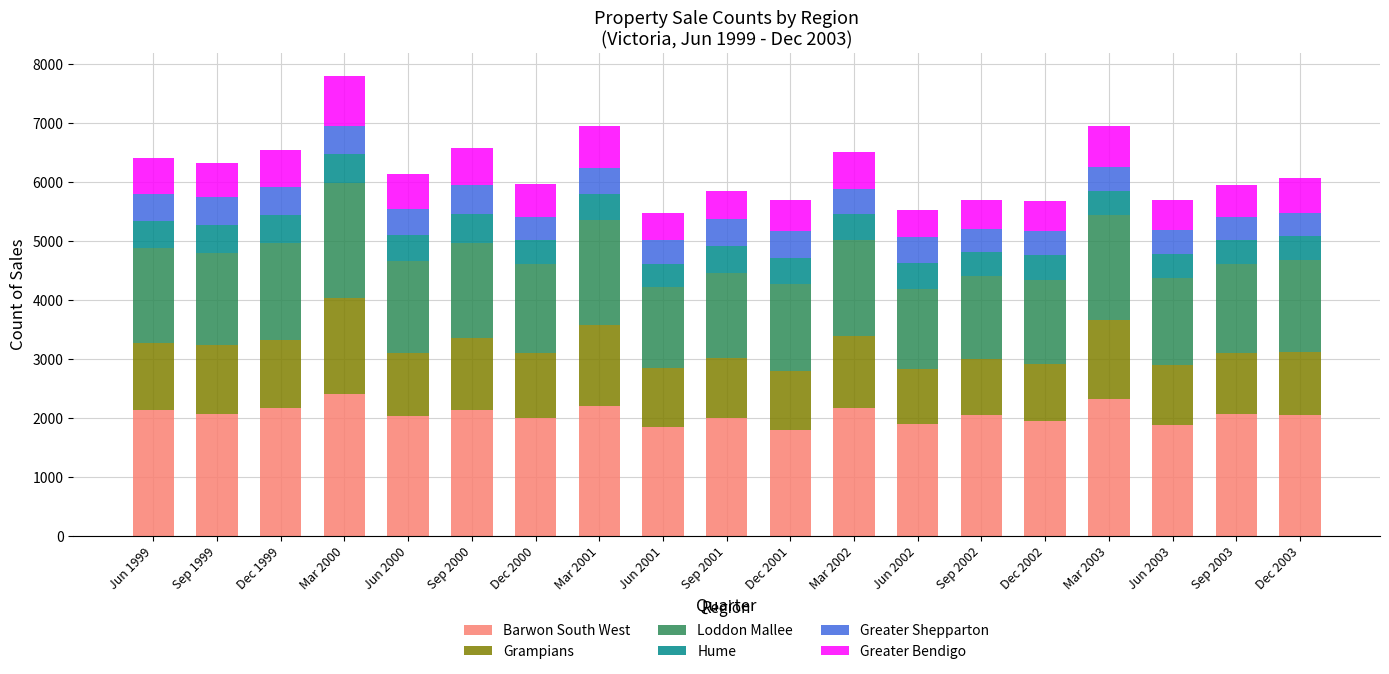

True or false: Barwon South West has a value of 3384 at Dec 2000.

False